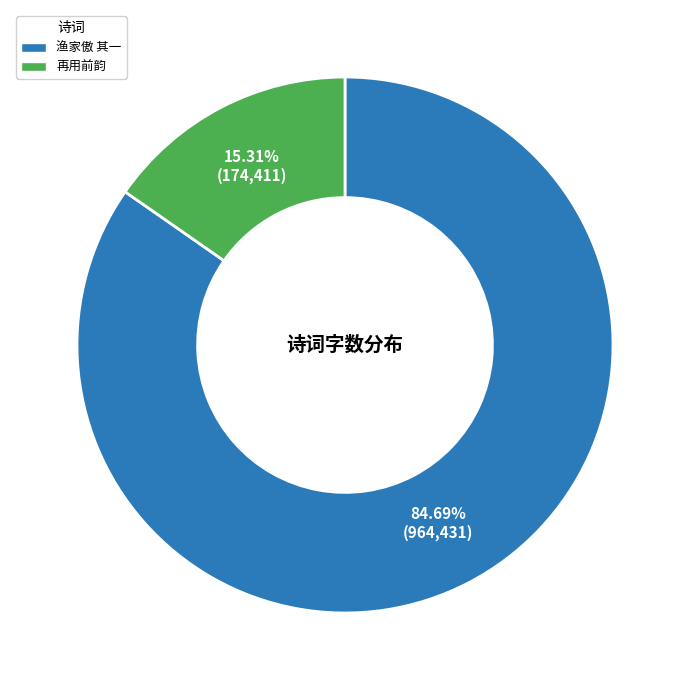

Is there a majority slice in this chart?

Yes